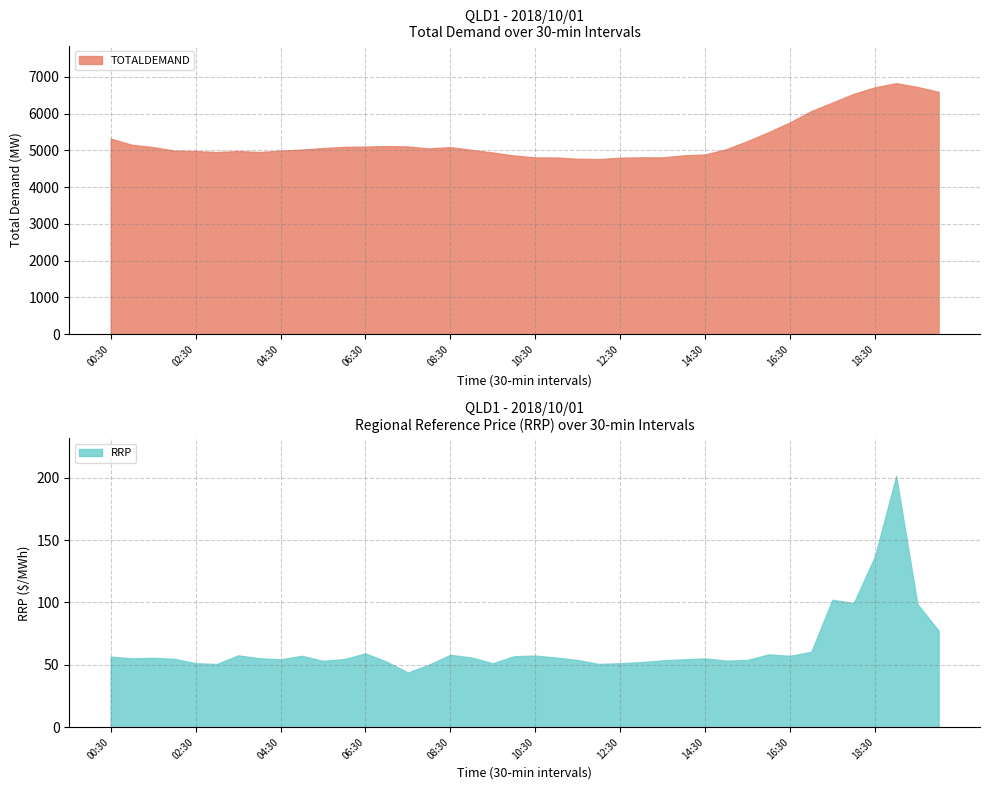

True or false: RRP has more than 0 interior local peaks.

True